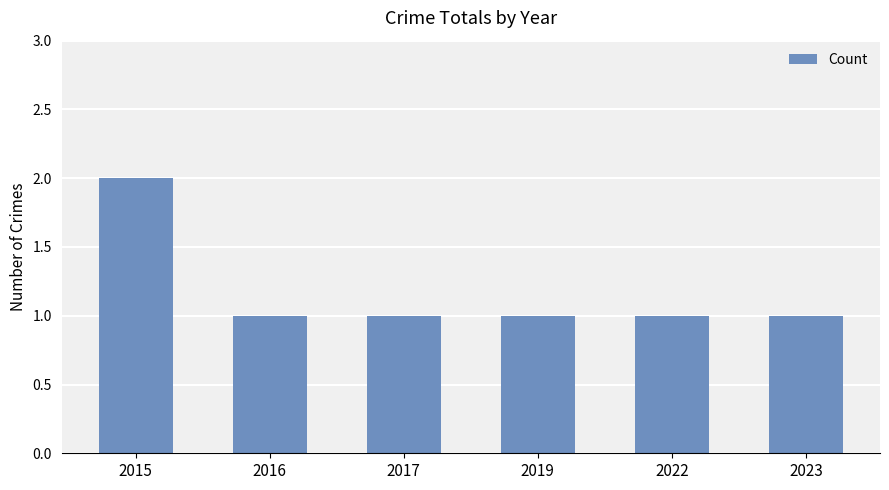

Read the value at 2017.

1